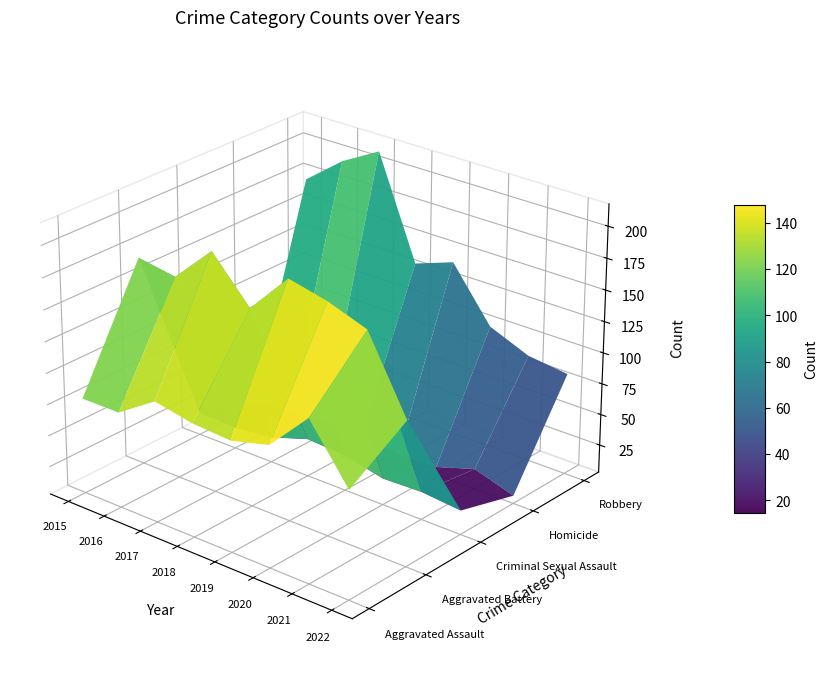

At which category is the sum across all series the highest?

2015